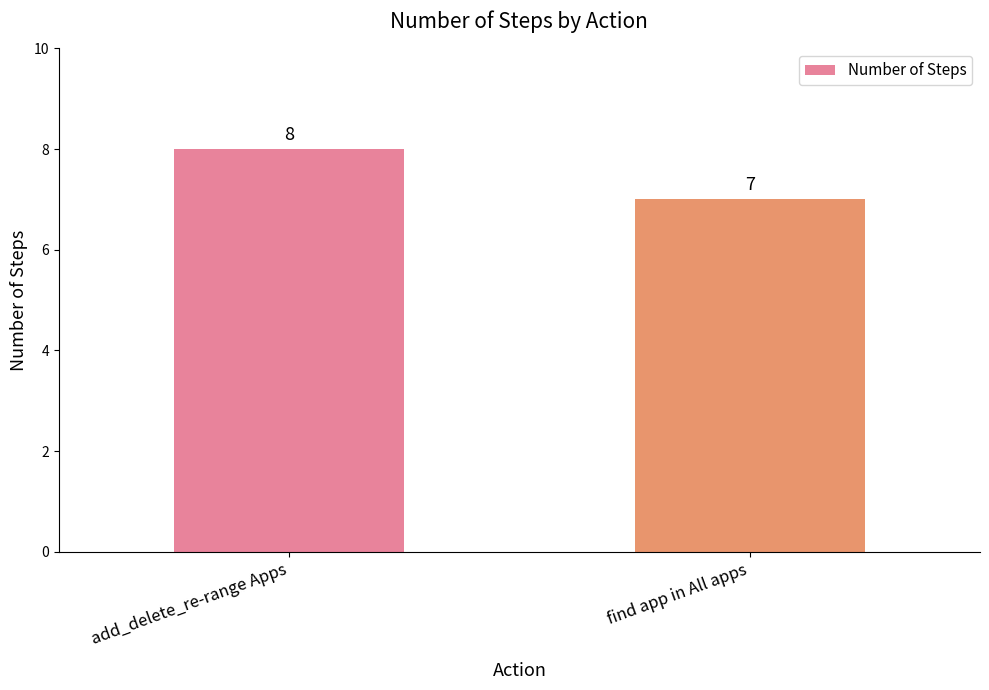

Where is the data nearest to the value 7?

find app in All apps